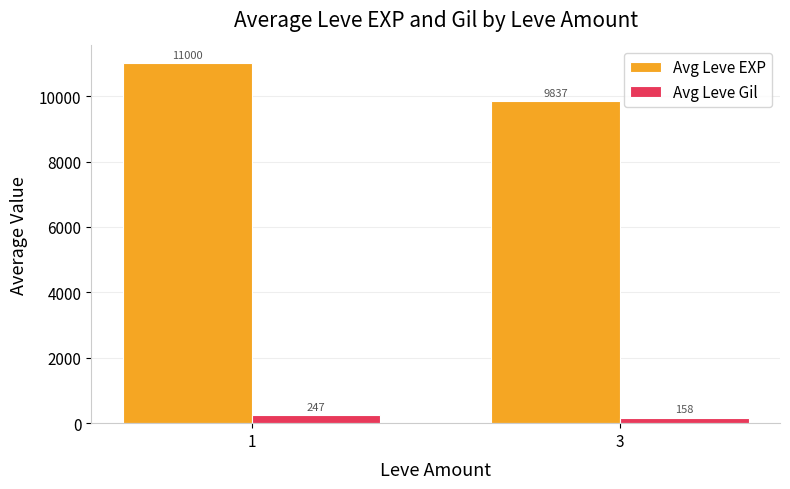

At which label is Avg Leve EXP closest to 10418?

3